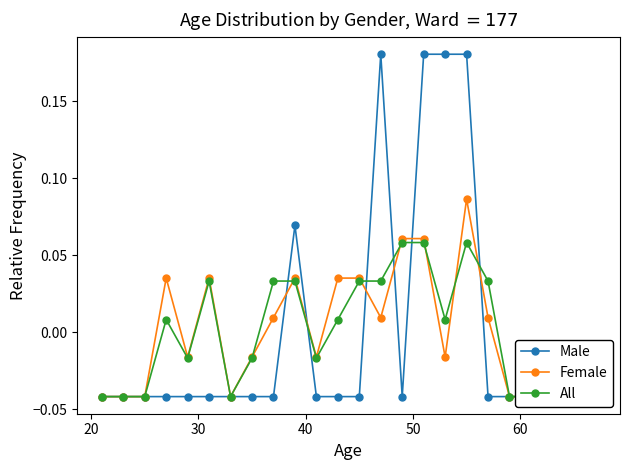

How many lines are shown in the chart?

3